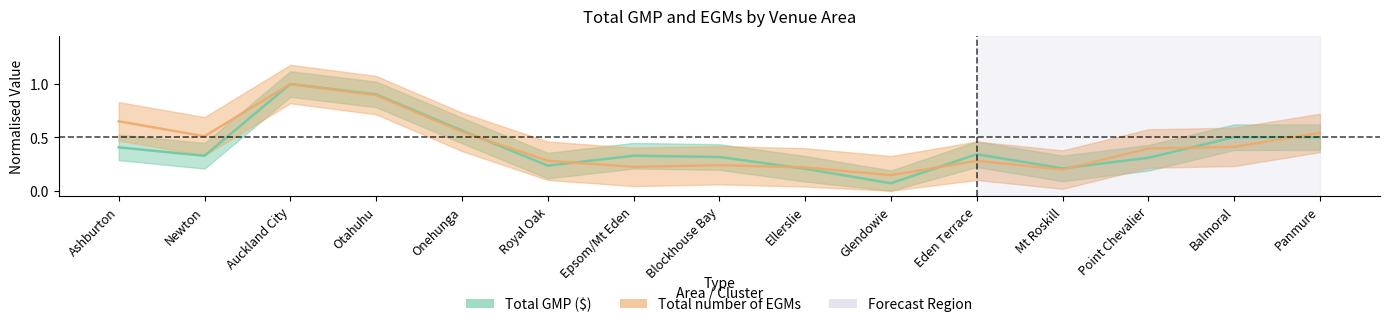

Which category has the lowest value in the Total GMP ($) series?

Glendowie